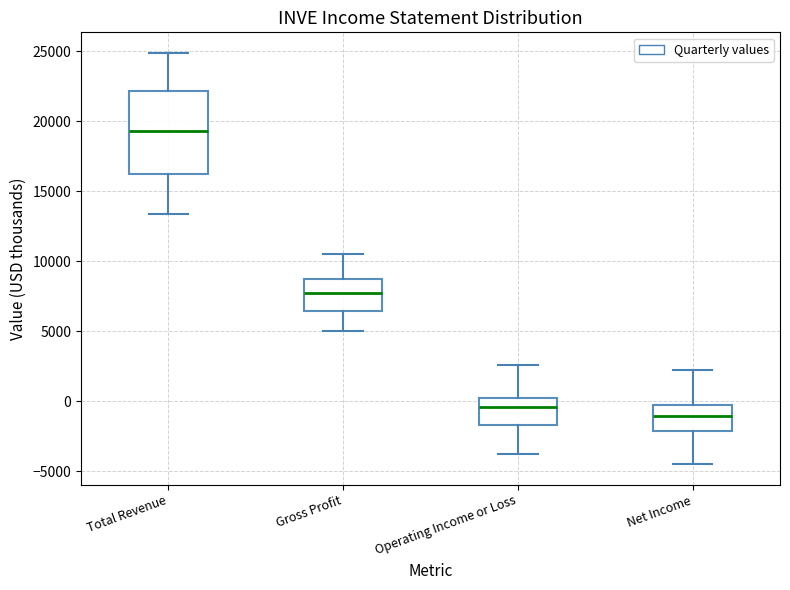

Which box is the tallest, from its lower edge to its upper edge?

Total Revenue